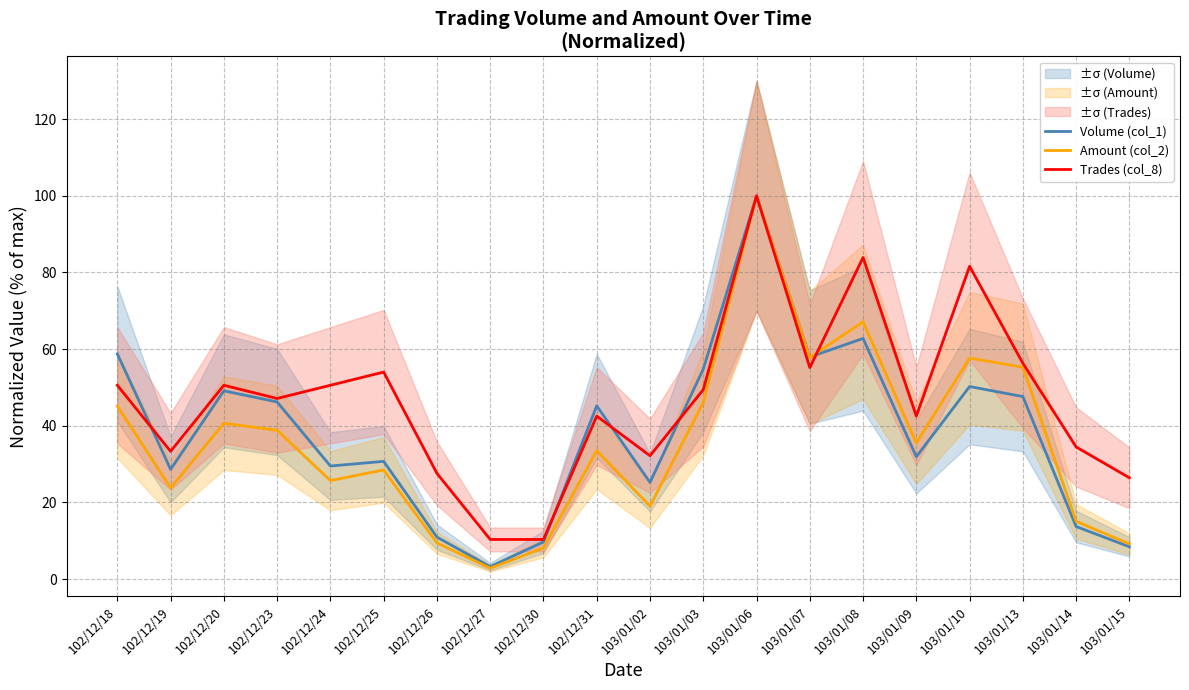

What is the approximate value of Amount (col_2) at 103/01/08?

67.2